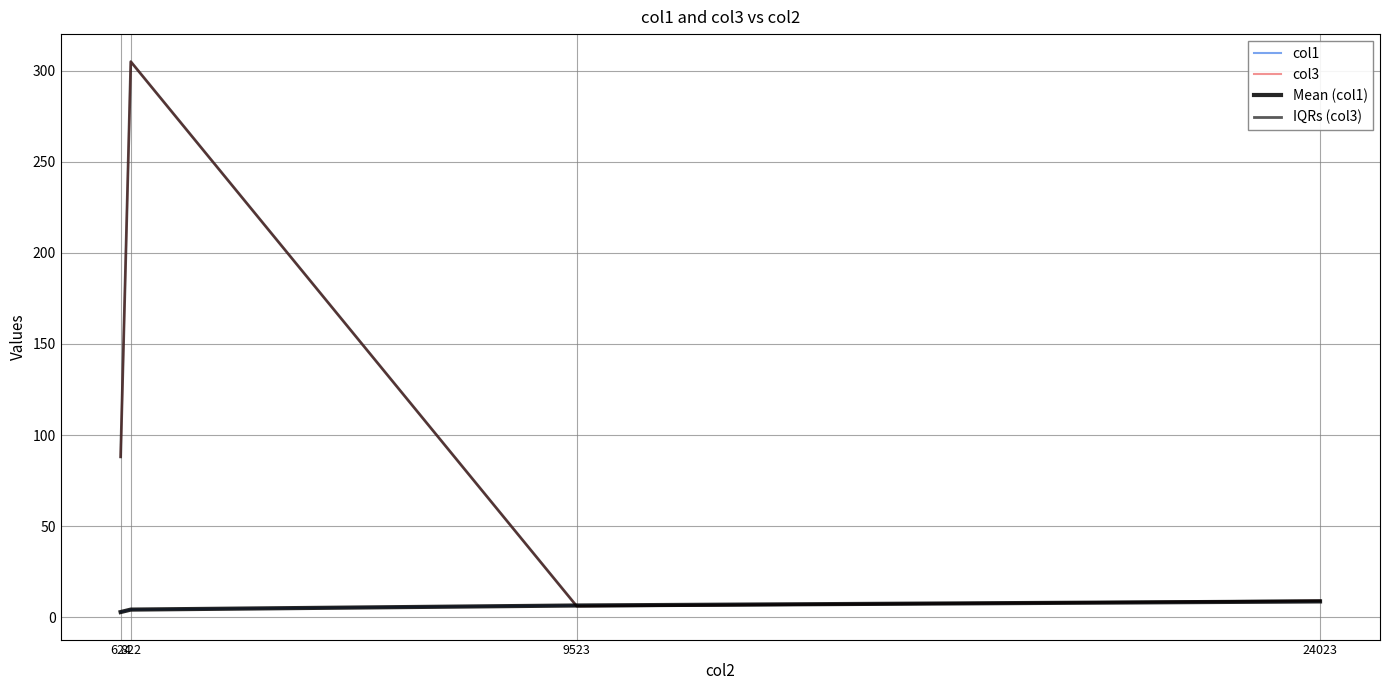

What is the maximum value shown in the chart?

305.0